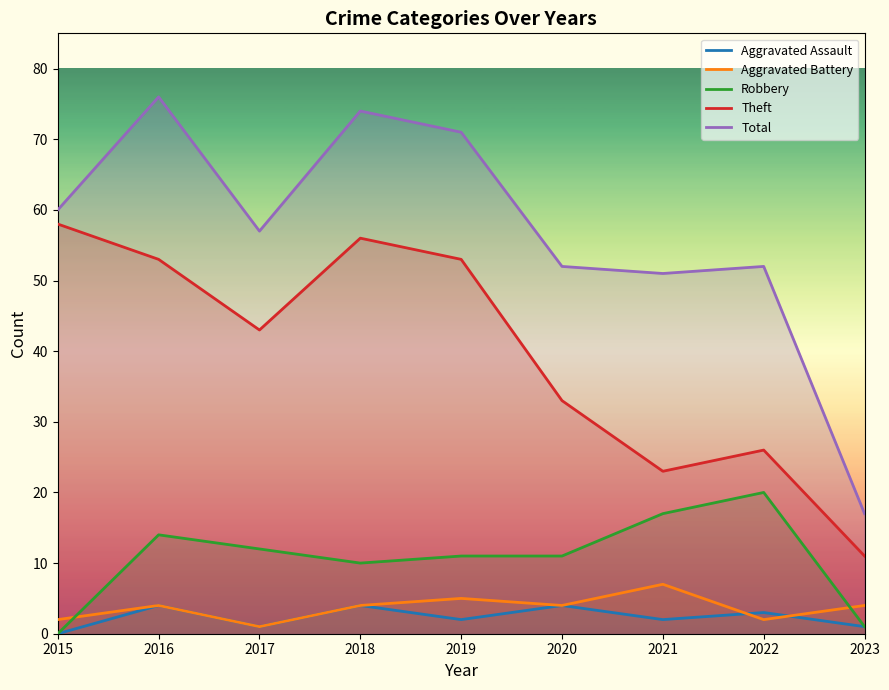

Reading left to right, what are all the values shown in this chart?

Aggravated Assault: 2015=0	2016=4	2017=1	2018=4	2019=2	2020=4	2021=2	2022=3	2023=1
Aggravated Battery: 2015=2	2016=4	2017=1	2018=4	2019=5	2020=4	2021=7	2022=2	2023=4
Robbery: 2015=0	2016=14	2017=12	2018=10	2019=11	2020=11	2021=17	2022=20	2023=1
Theft: 2015=58	2016=53	2017=43	2018=56	2019=53	2020=33	2021=23	2022=26	2023=11
Total: 2015=60	2016=76	2017=57	2018=74	2019=71	2020=52	2021=51	2022=52	2023=17